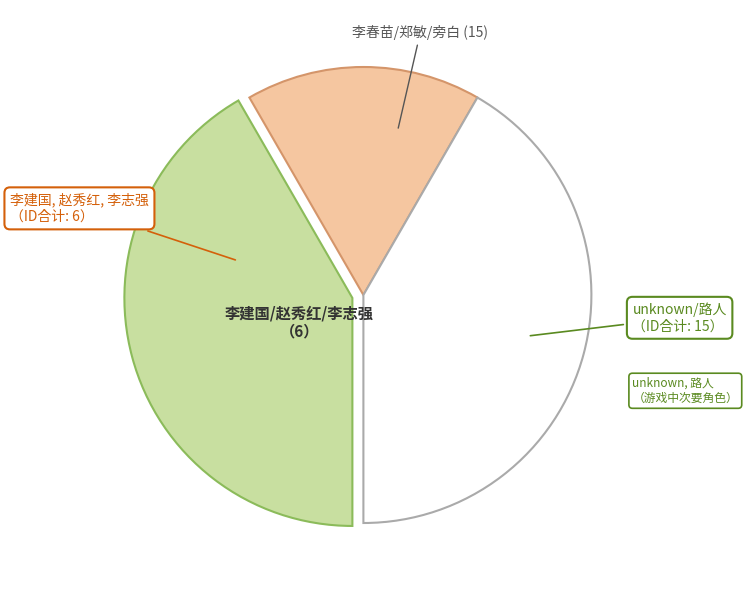

The unknown/路人 slice represents 52% of the pie. True or false?

False